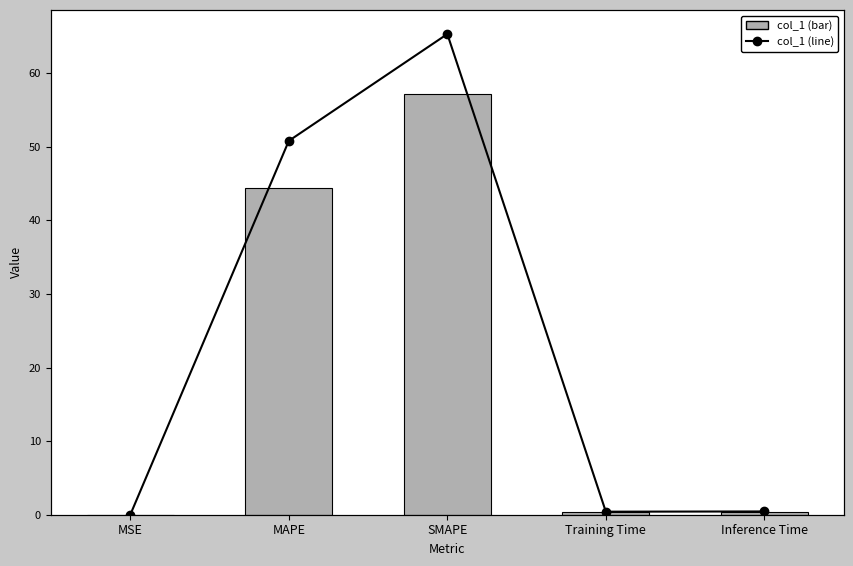

What is the sum of all col_1 values?

102.3